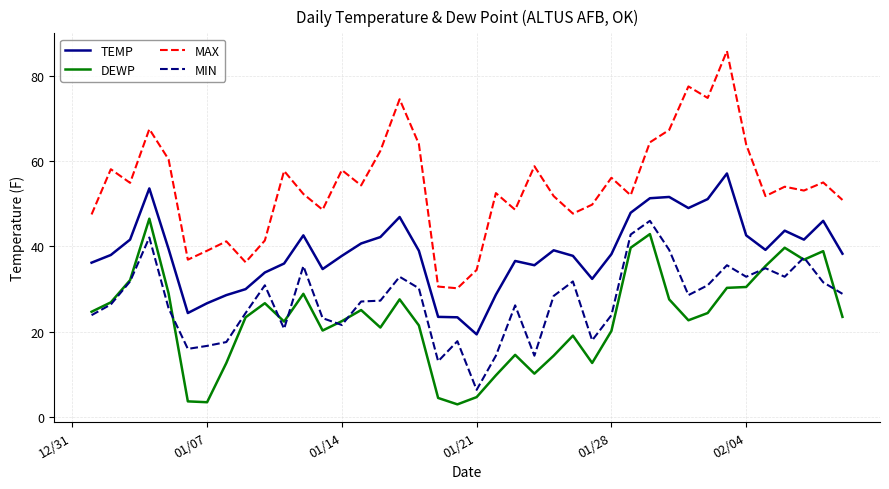

True or false: MAX and TEMP cross at least once.

False